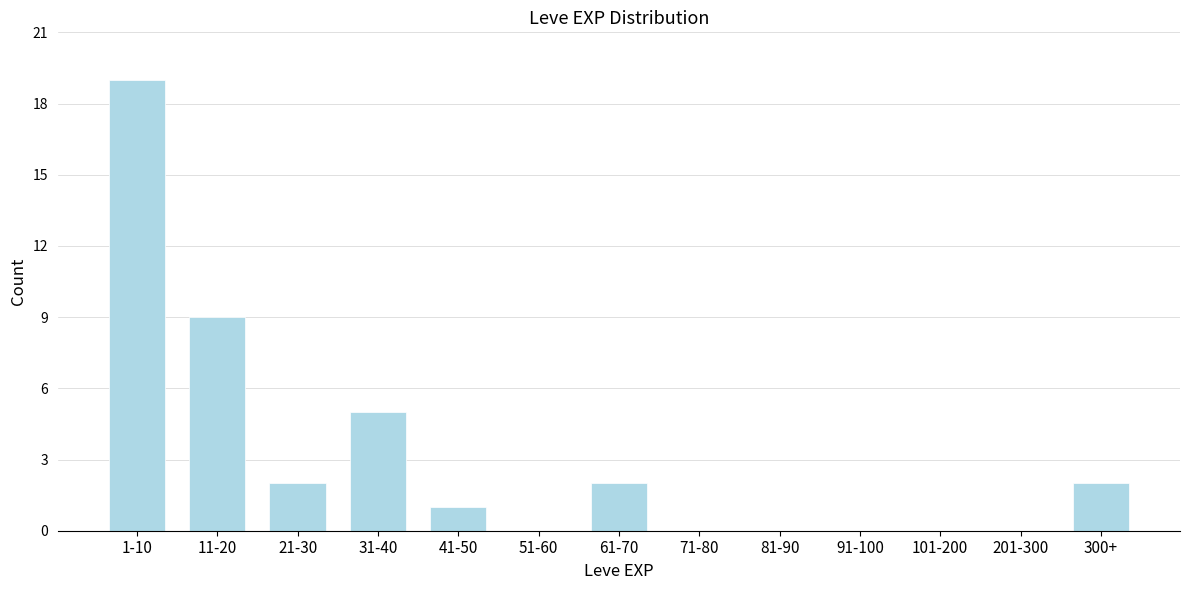

Reading left to right, extract all data points from this chart.

1-10=19	11-20=9	21-30=2	31-40=5	41-50=1	51-60=0	61-70=2	71-80=0	81-90=0	91-100=0	101-200=0	201-300=0	300+=2